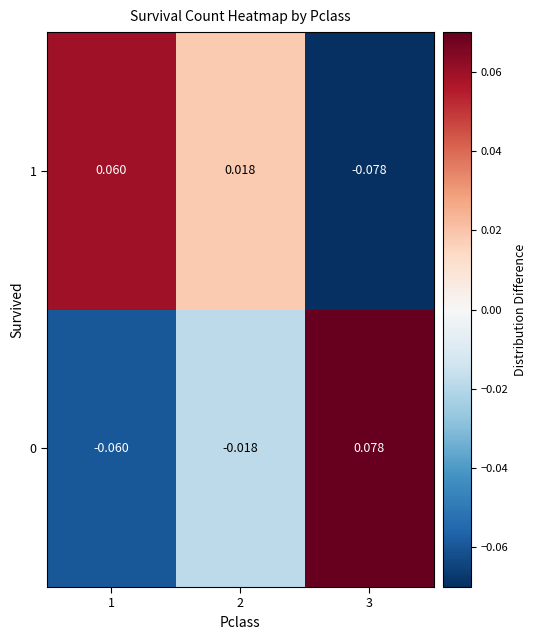

Is the value of 1 at 2 greater than the value of 0 at 1?

Yes